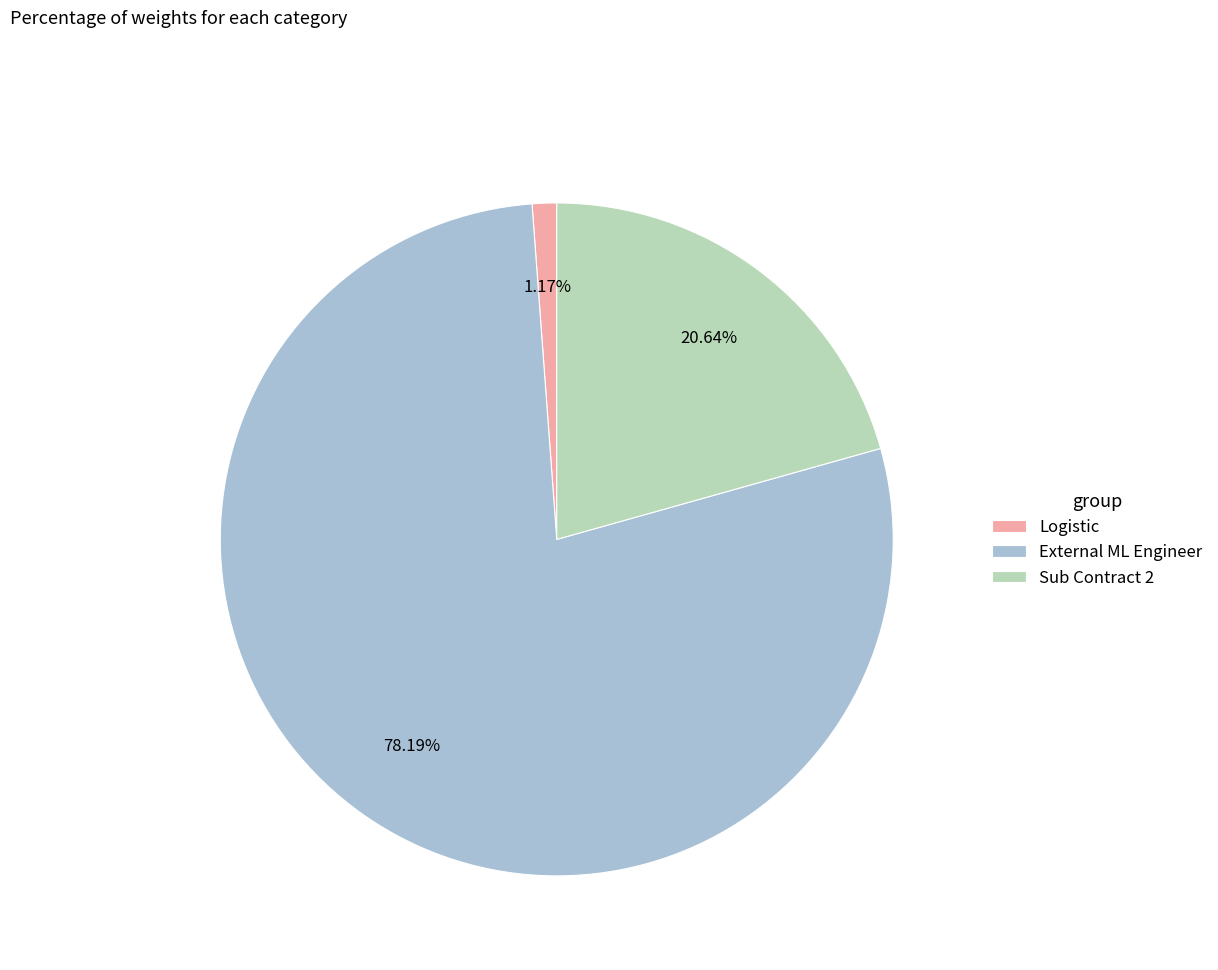

Is there any slice that represents more than half of the pie?

Yes